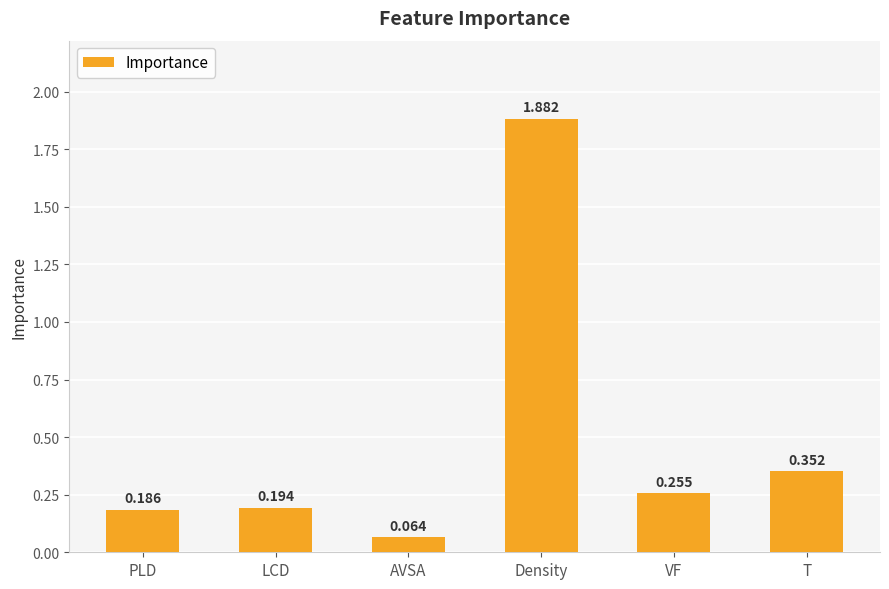

At which category does the chart reach its peak across all series?

Density